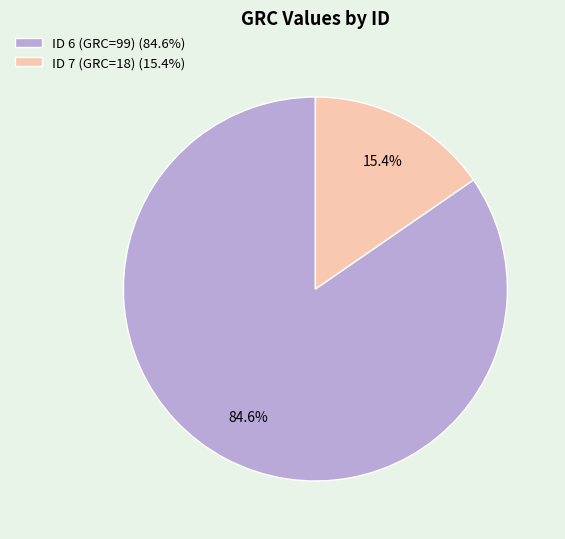

Between ID 7 (GRC=18) (15.4%) and ID 6 (GRC=99) (84.6%), which is larger?

ID 6 (GRC=99) (84.6%)